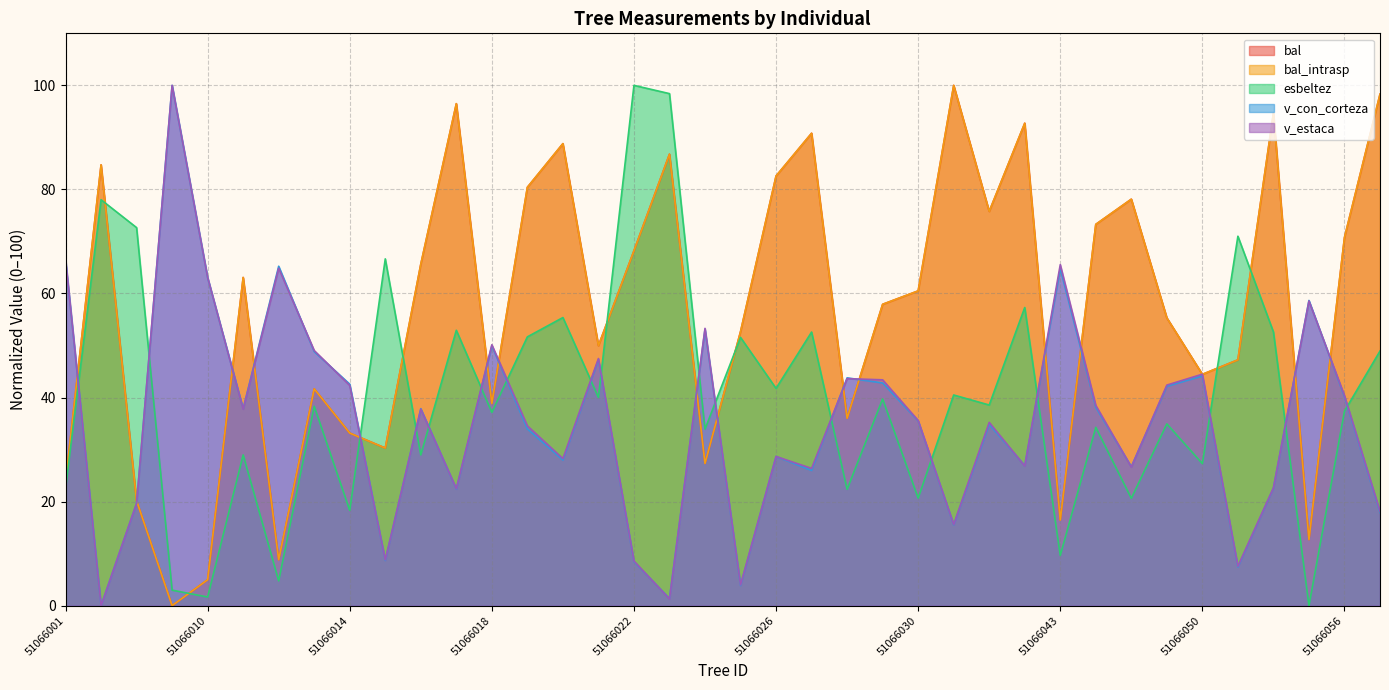

How many interior local peaks does the v_con_corteza series have?

12